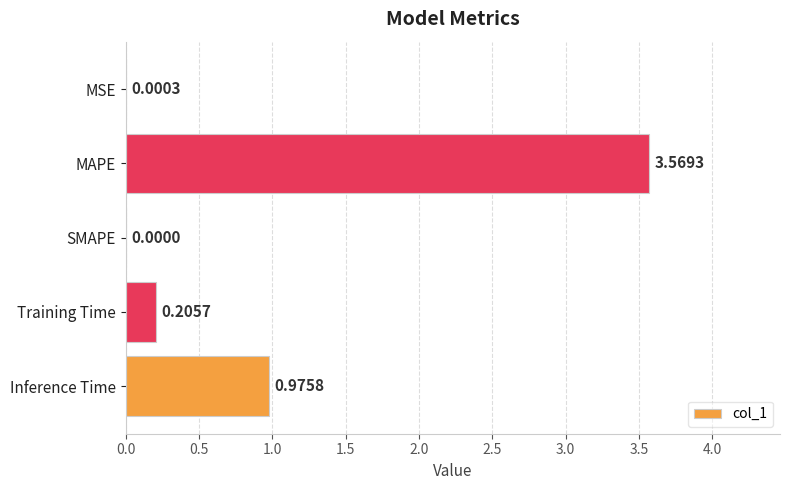

At which category does the chart reach its peak across all series?

MAPE